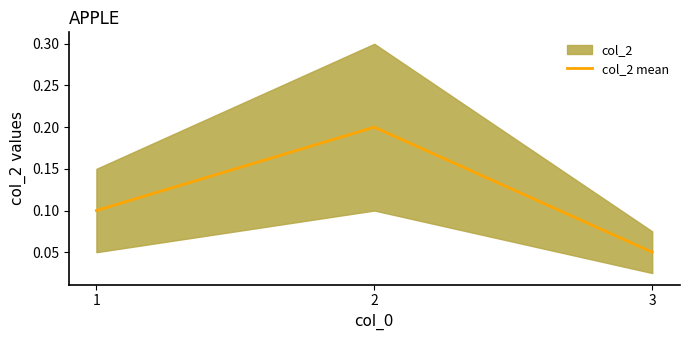

Rank the categories by col_2 mean value from highest to lowest.

2, 1, 3